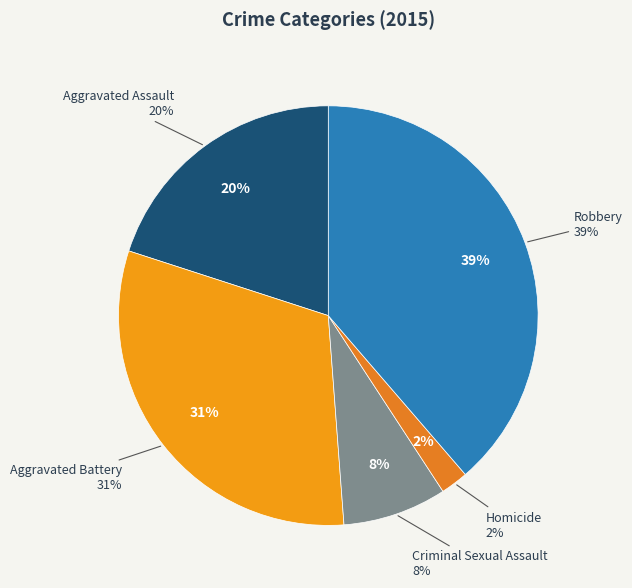

Do Robbery and Criminal Sexual Assault together represent more than half of the pie?

No